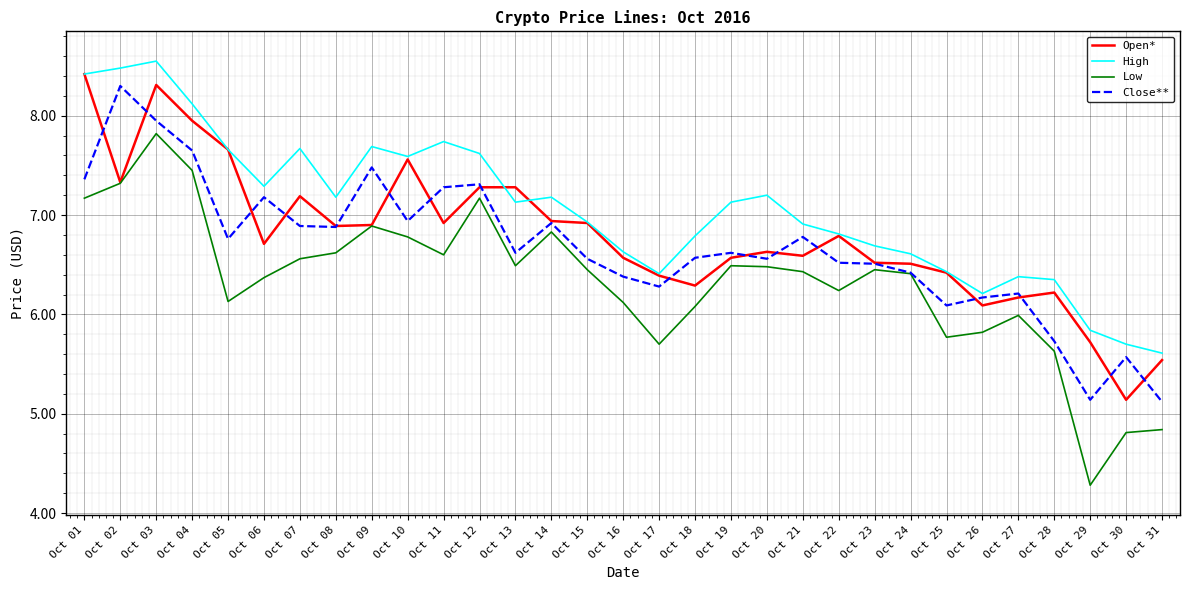

Rank the series by their average value, from highest to lowest.

High, Open*, Close**, Low